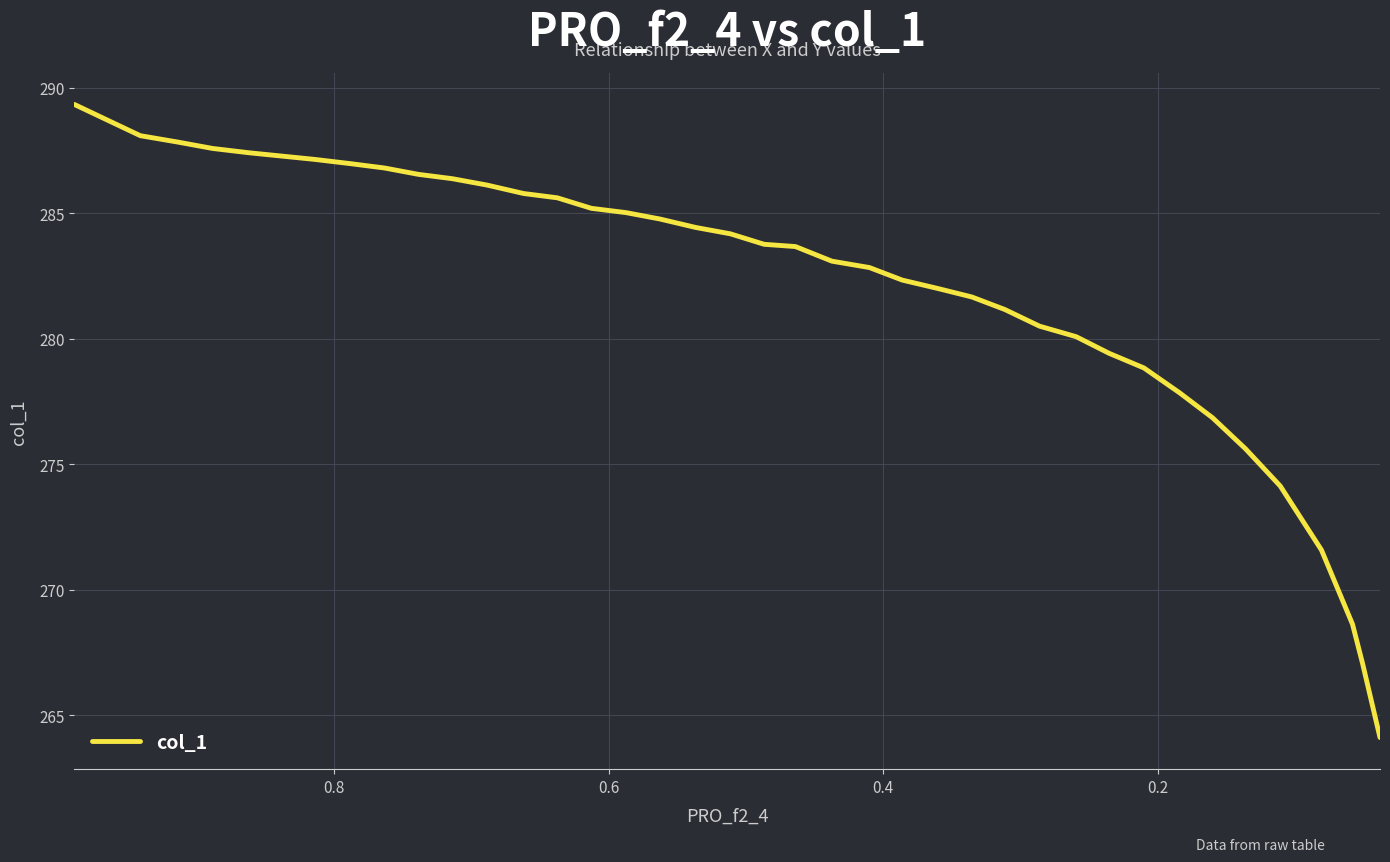

How many series are shown in this chart?

1